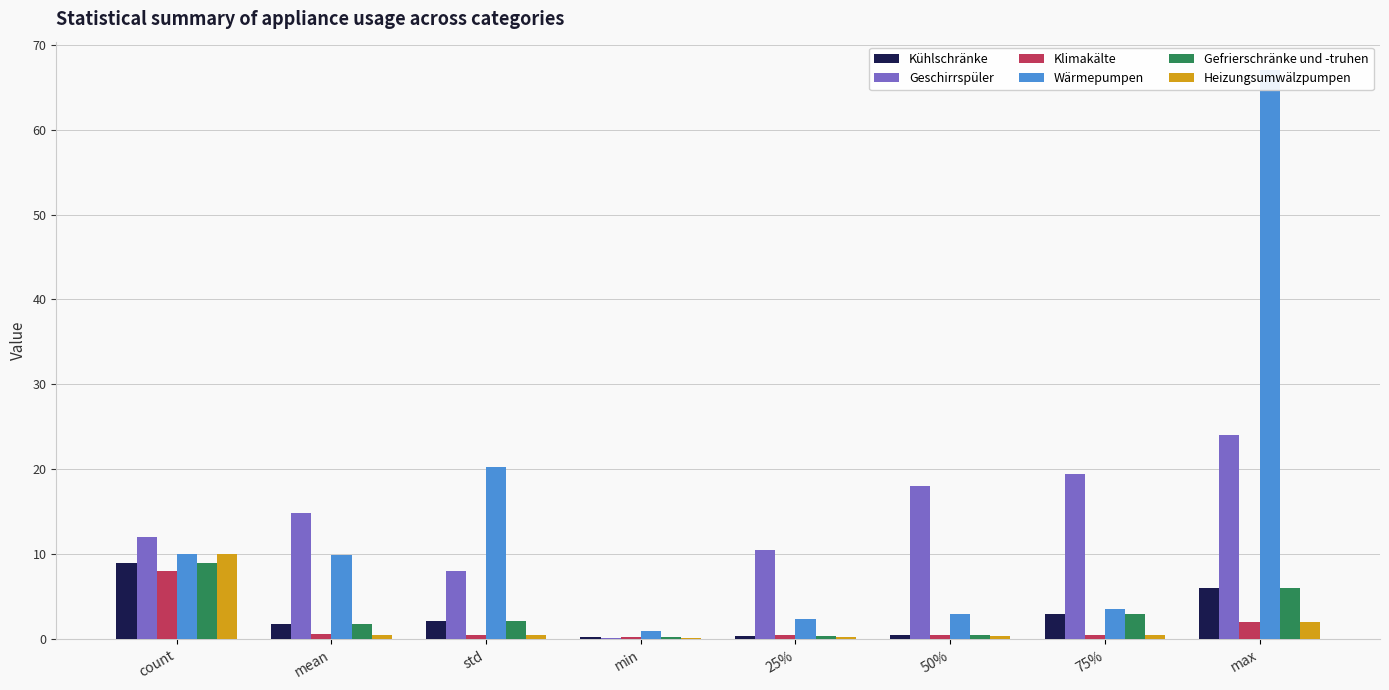

What is the label of the 1st bar from the left?

count